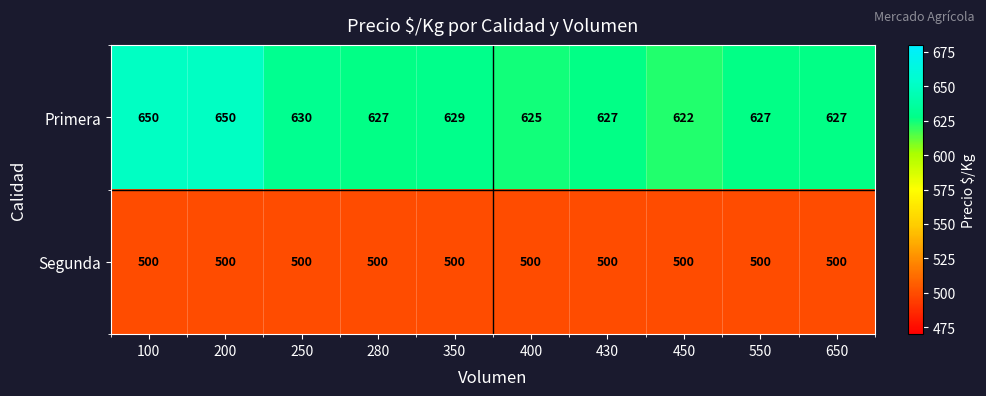

List the series in order of their overall mean, lowest first.

Segunda, Primera